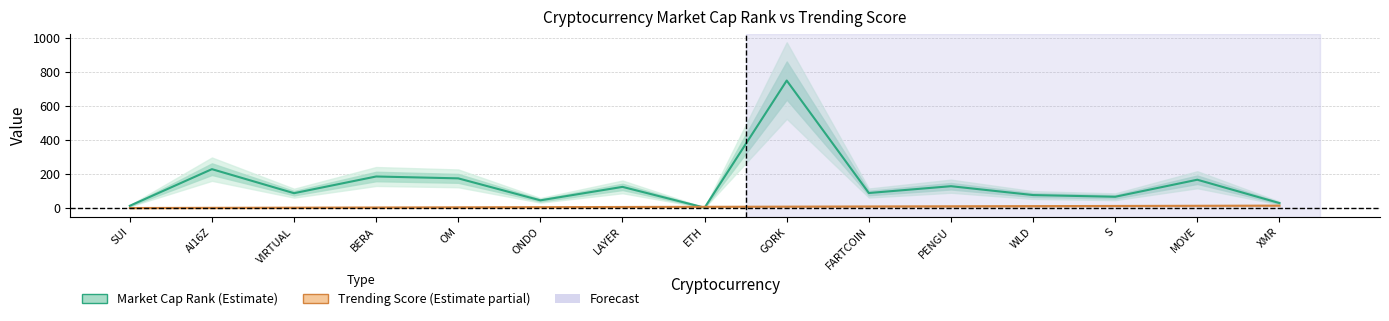

At how many categories does at least one series exceed 642?

1